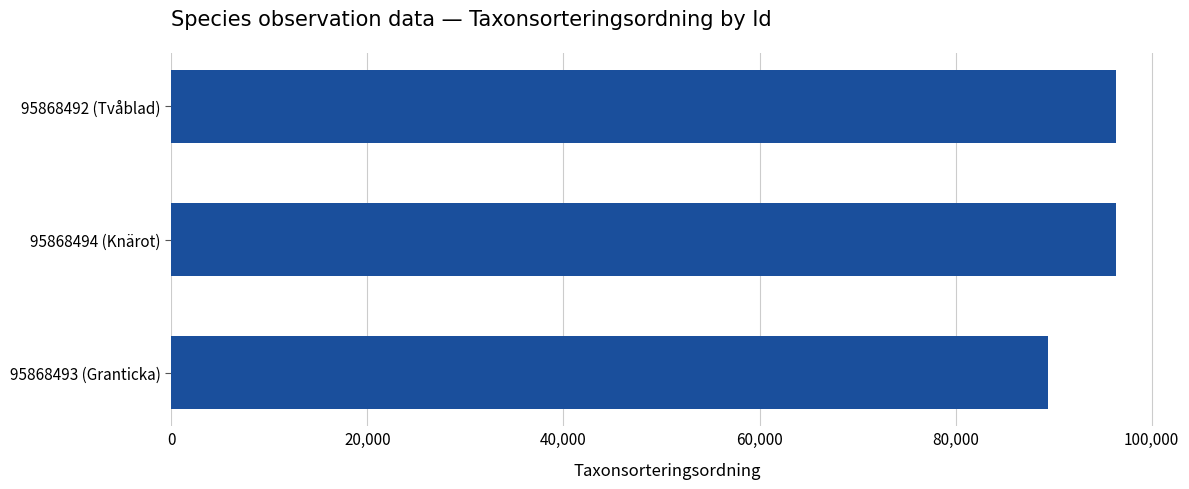

The chart shows a value of 89410 at 95868493 (Granticka). True or false?

True